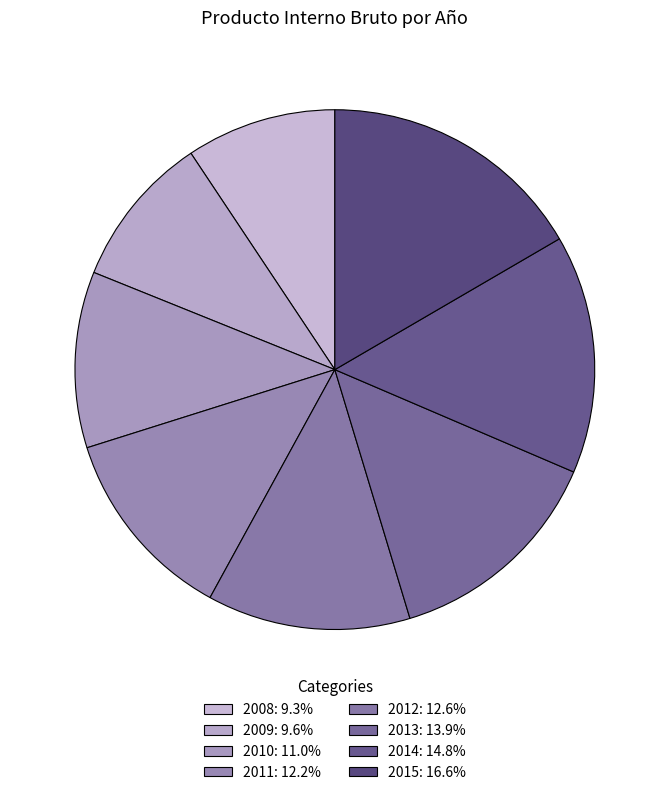

Count the number of slices in the pie.

8